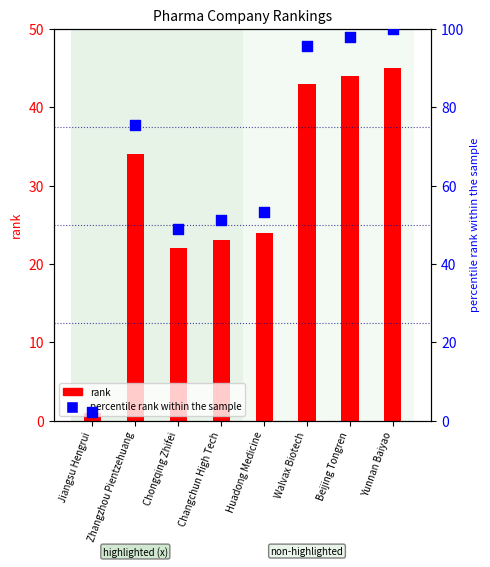

At which category is the sum across all series the highest?

Yunnan Baiyao